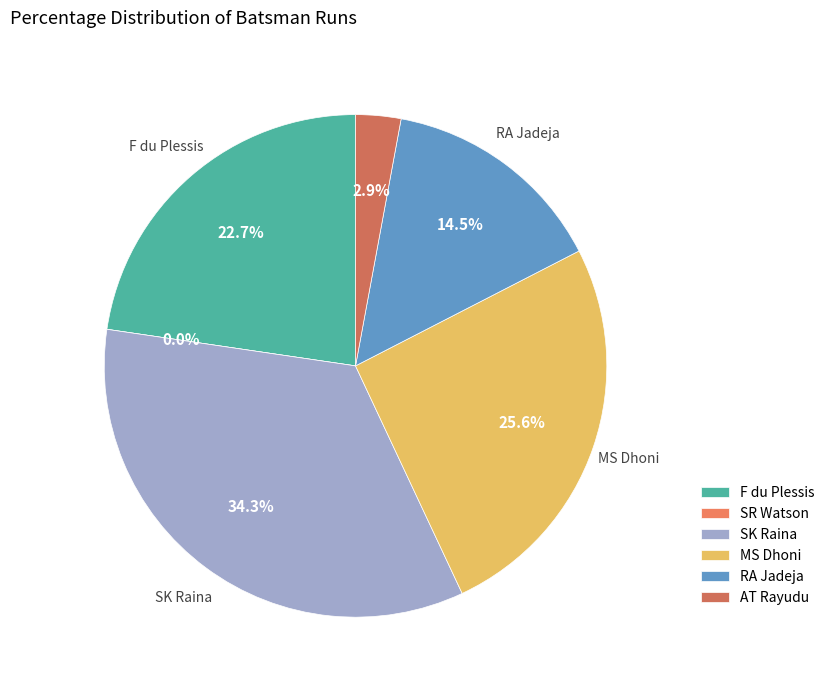

What is the total percentage of AT Rayudu and SR Watson?

2.9%